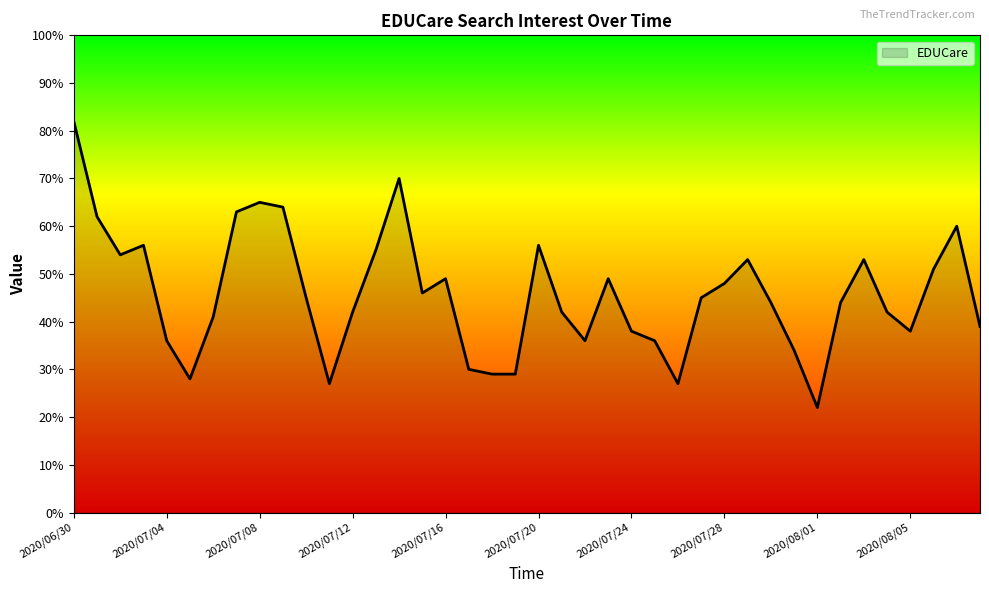

What is the minimum value shown in the chart?

22